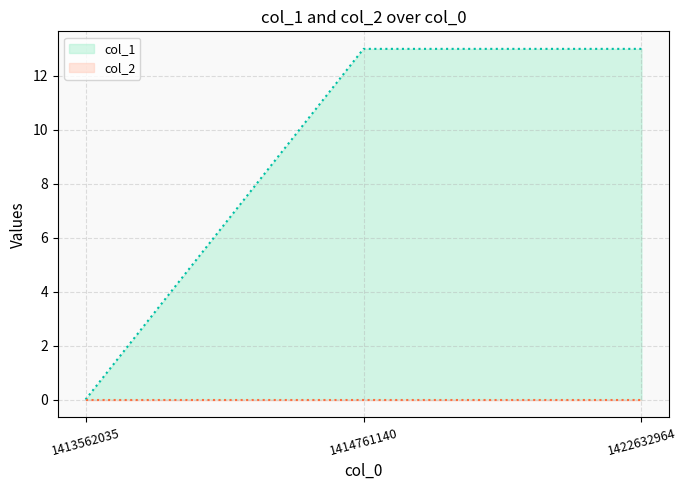

What is the change in value from 1413562035 to 1422632964?

+13